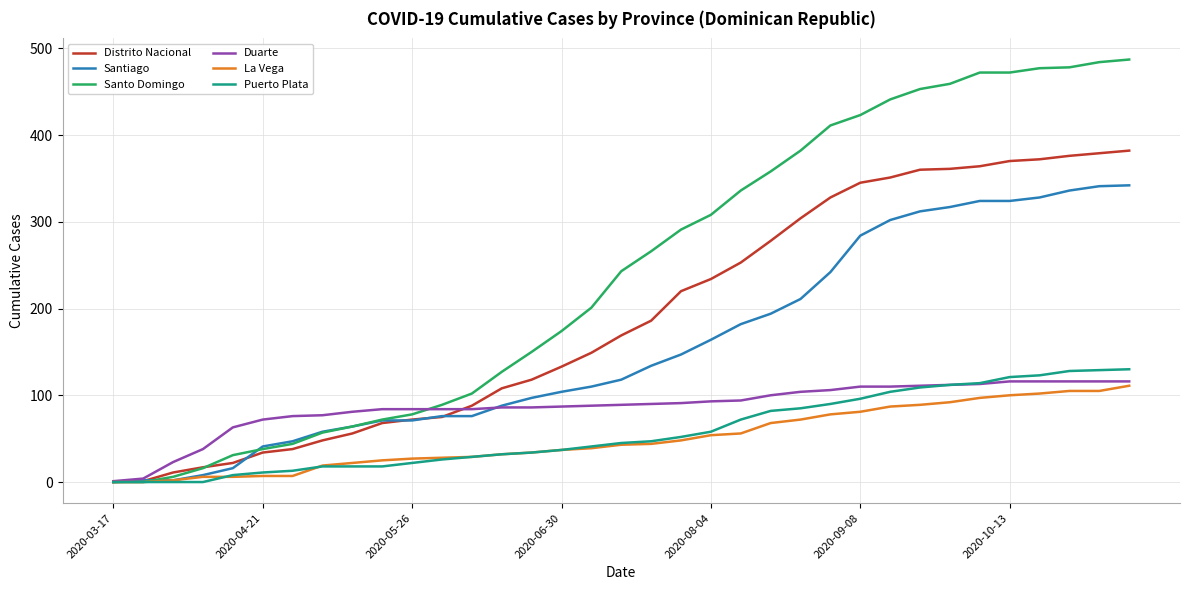

Which series has the largest total across all categories?

Santo Domingo